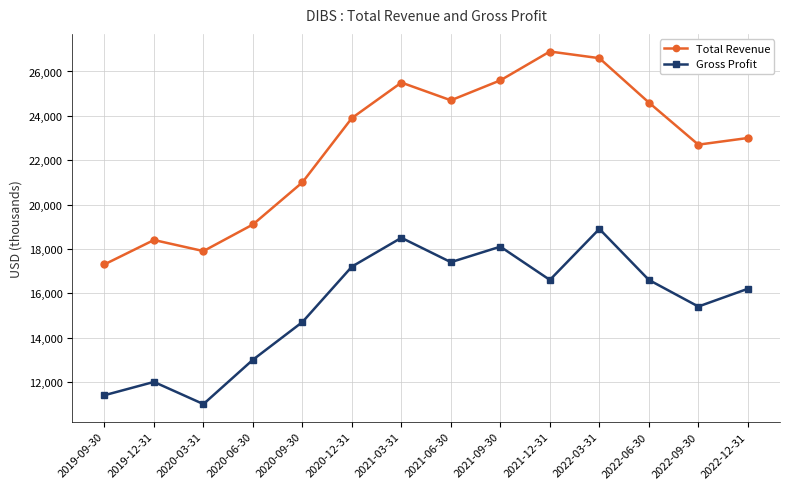

What is the spread (max minus min) of values at 2022-06-30?

8000